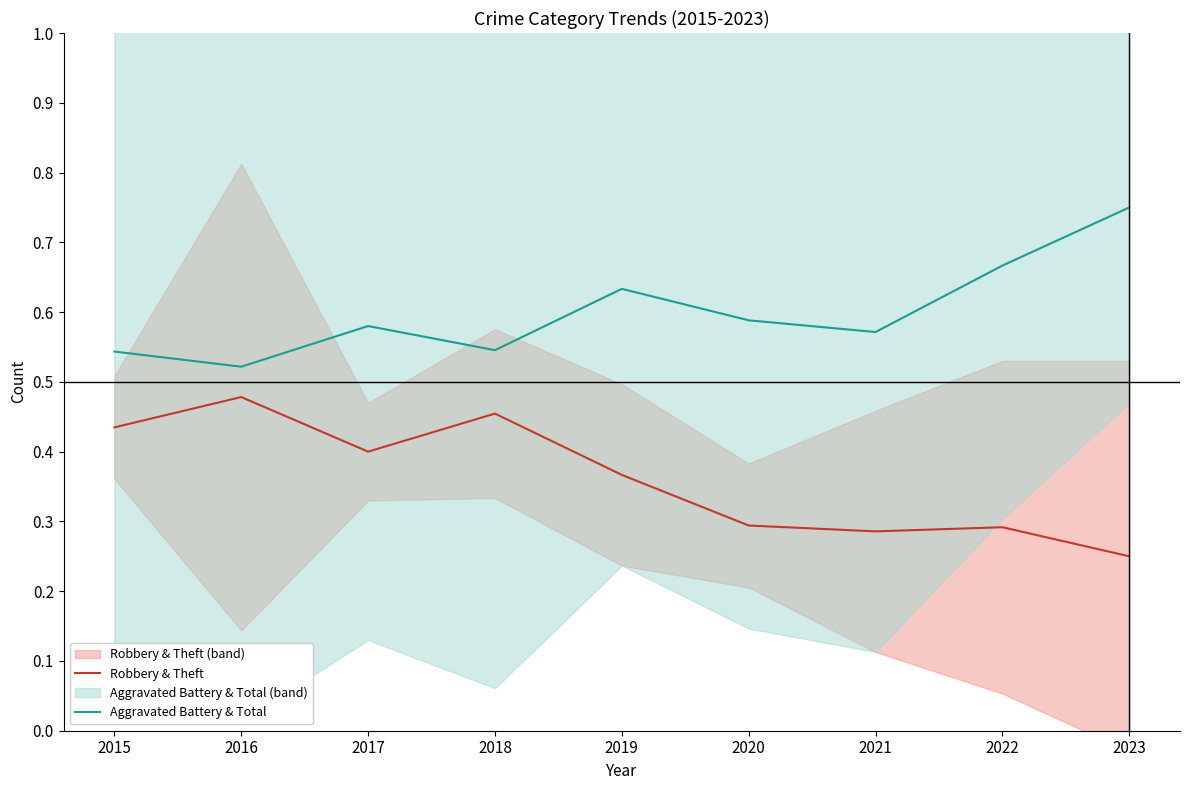

True or false: Aggravated Battery & Total and Robbery & Theft intersect in this chart.

False